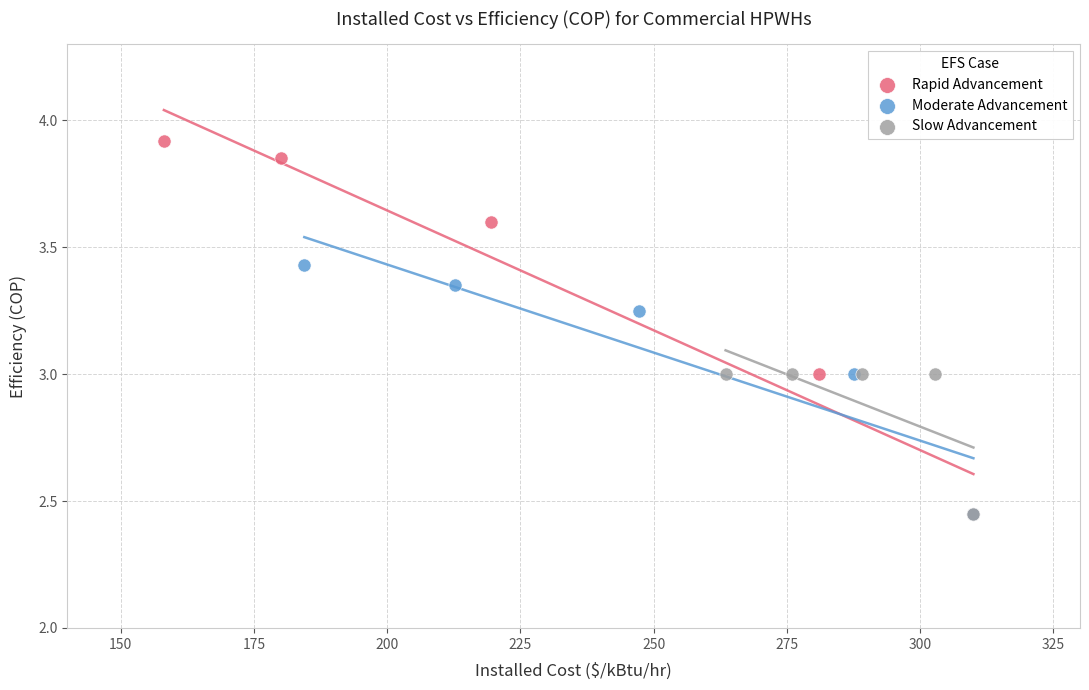

Which series has the largest Y range (max minus min)?

Rapid Advancement